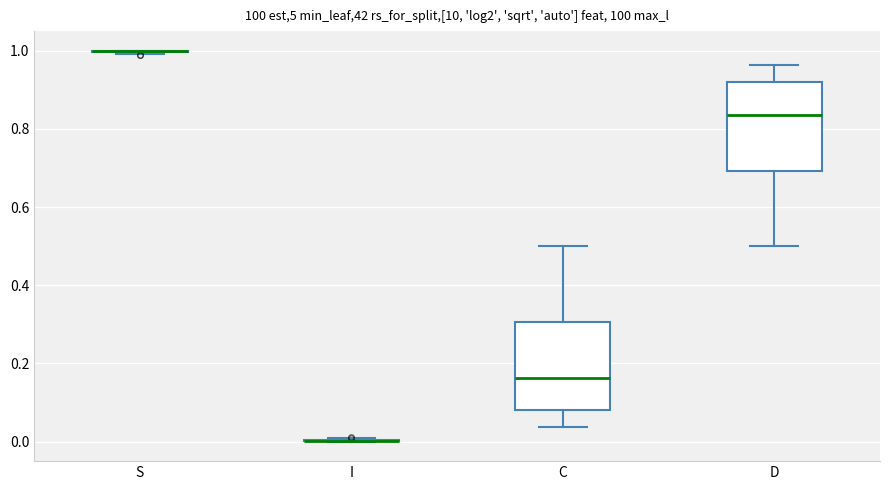

Reading left to right, transcribe this box plot: for each box, give where its median line is, the range the box spans, and where its two whiskers end, as read against the y-axis. The values are not printed on the chart, so give them approximately, as read against the axis.

S: box collapsed to a line at 1.00, whiskers 1.00 to 1.00
I: box collapsed to a line at 0.00, whiskers 0.00 to 0.00
C: median 0.16, box 0.08 to 0.30, whiskers 0.04 to 0.50
D: median 0.84, box 0.70 to 0.92, whiskers 0.50 to 0.96